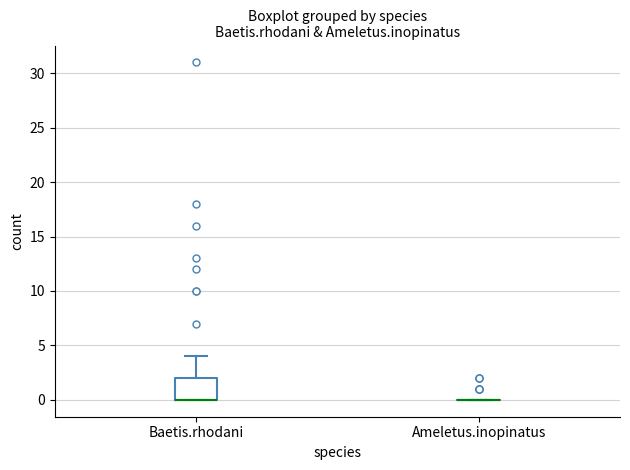

Where is the lower edge of the box for Baetis.rhodani on the y-axis? The values are not printed on the chart, so give them approximately, as read against the axis.

0